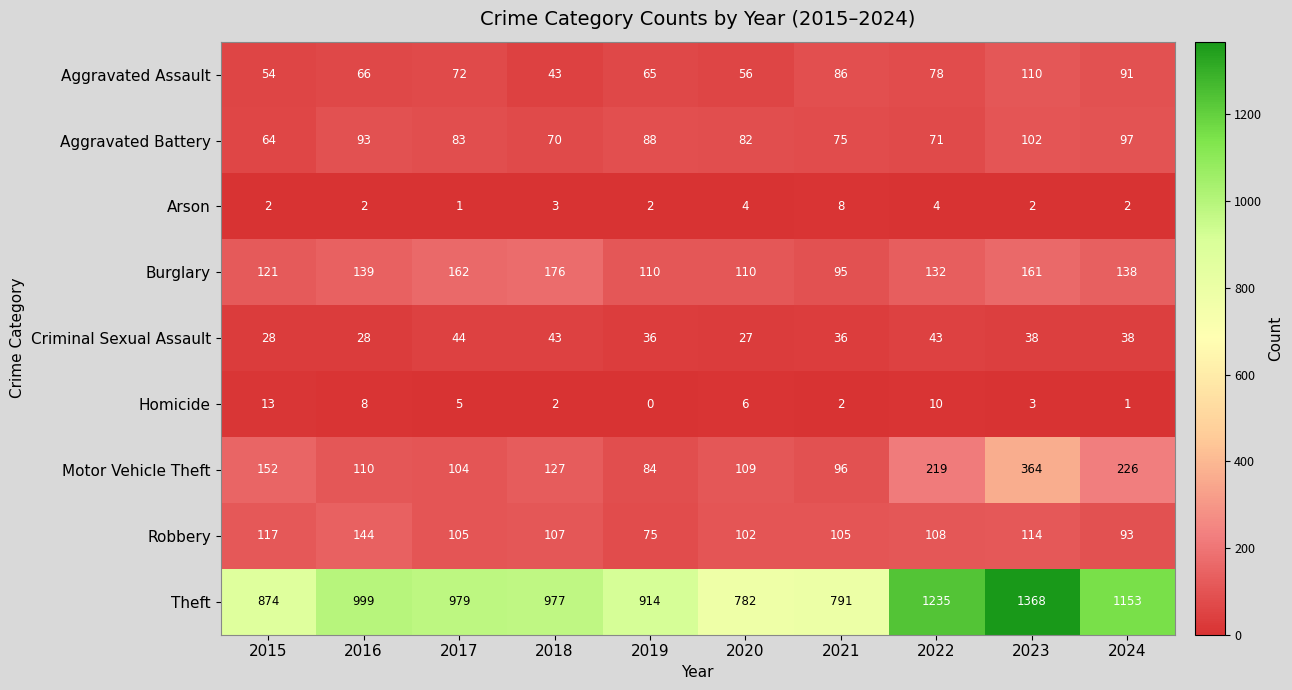

At how many categories does at least one series exceed 417?

10